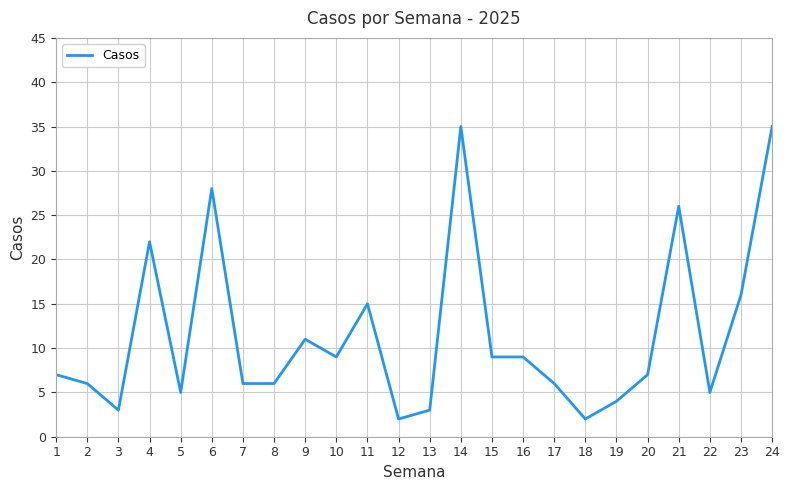

Reading left to right, transcribe all the data shown in this chart.

1=7	2=6	3=3	4=22	5=5	6=28	7=6	8=6	9=11	10=9	11=15	12=2	13=3	14=35	15=9	16=9	17=6	18=2	19=4	20=7	21=26	22=5	23=16	24=35